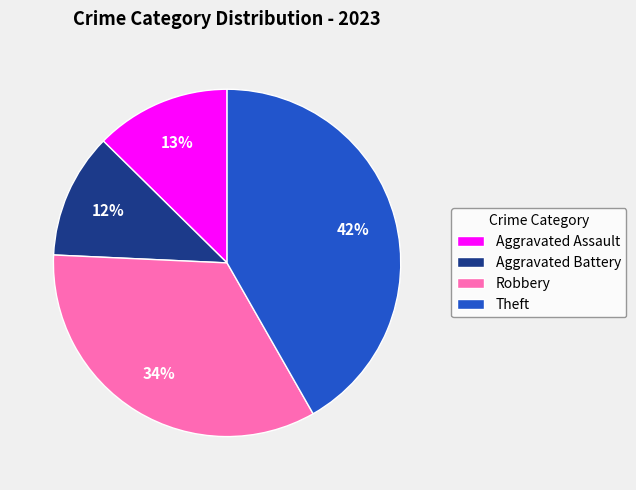

How many segments does this pie chart have?

4